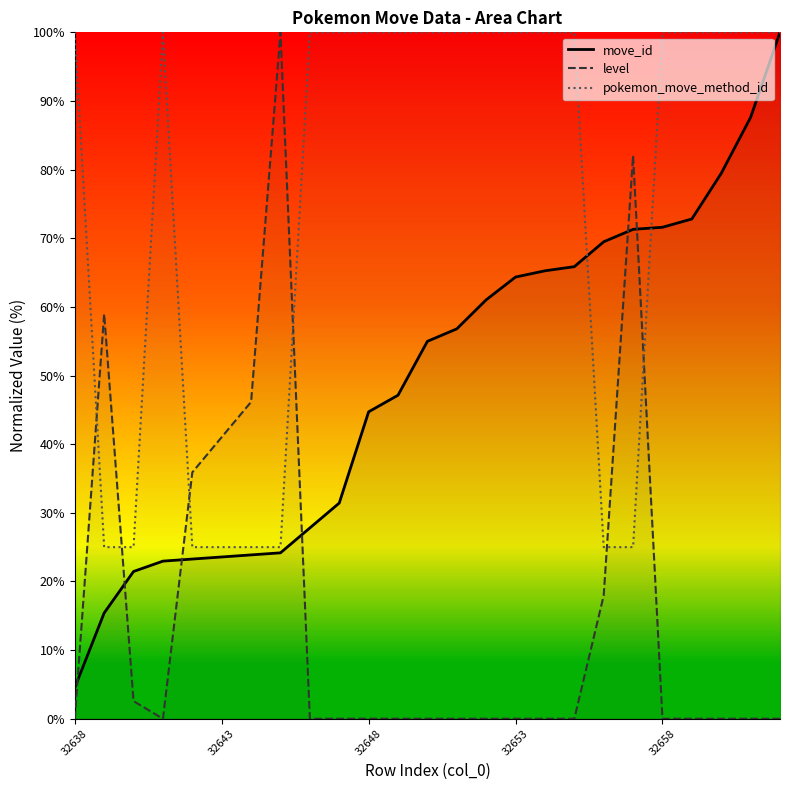

What is the difference between the maximum and minimum values in the level series?

100.0